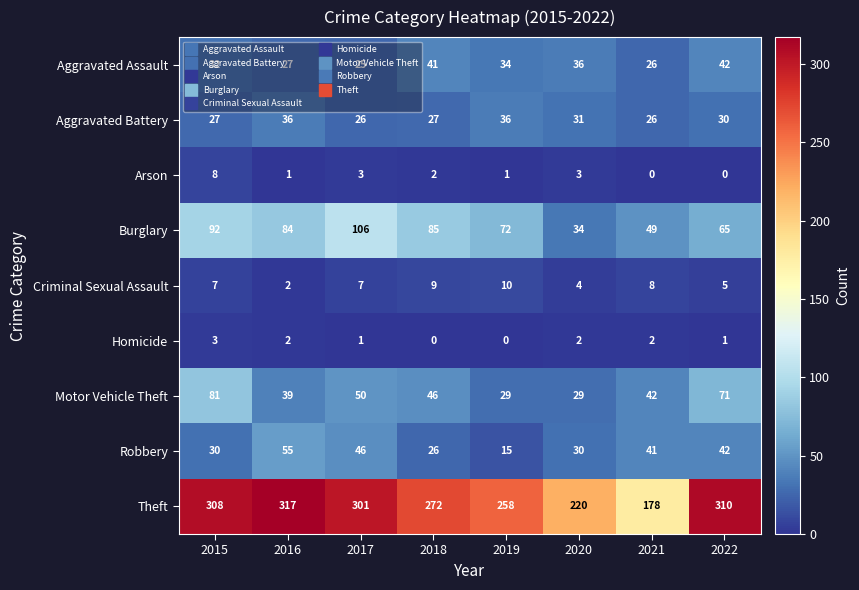

Where does the Motor Vehicle Theft series first go above 46?

2015